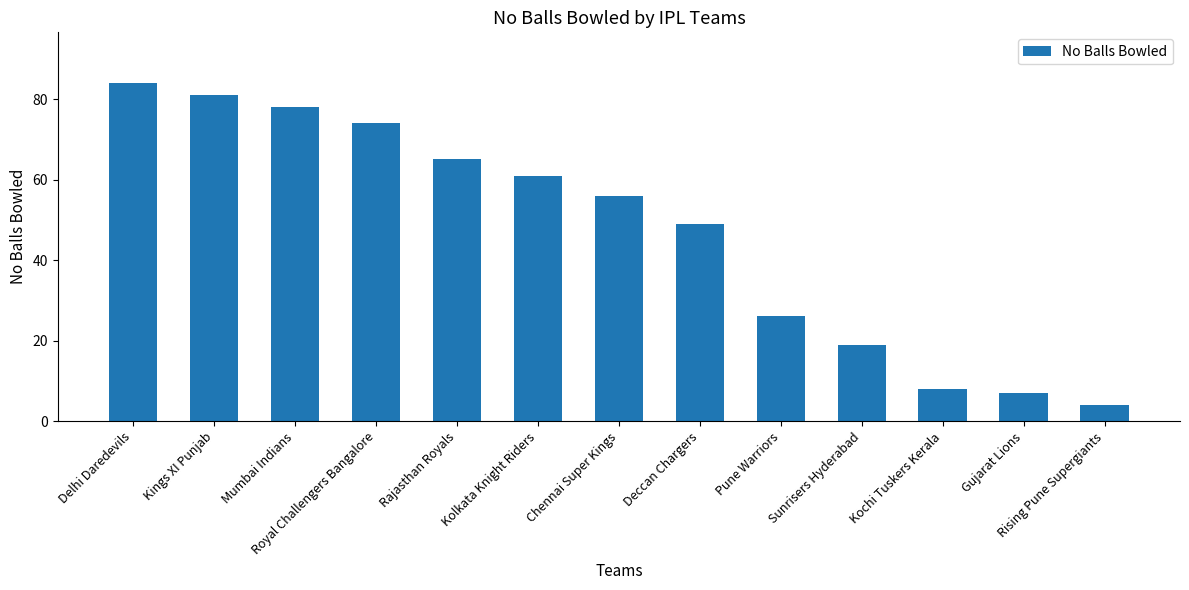

How many values are below 56?

6